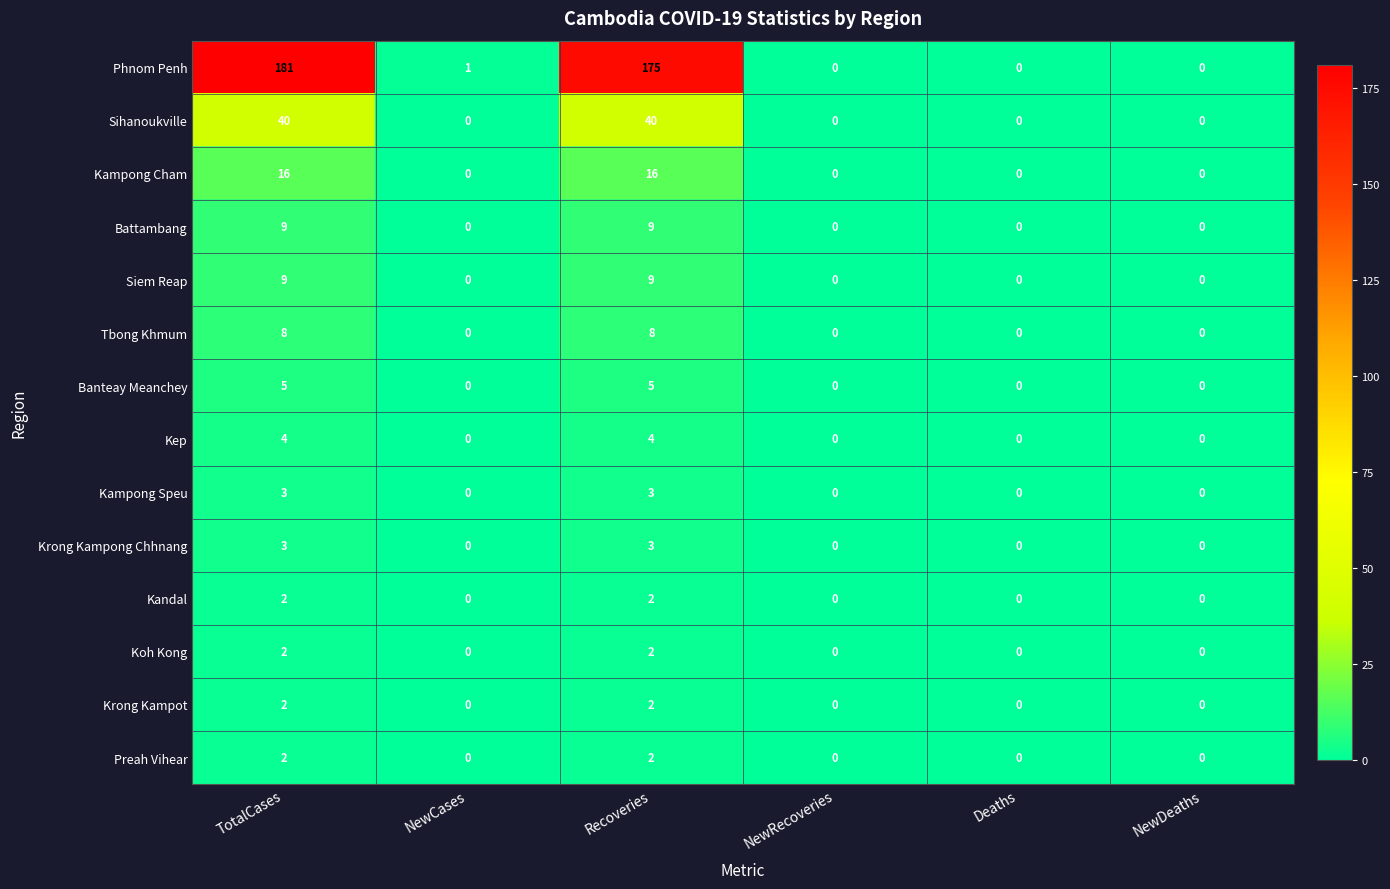

Where is Phnom Penh nearest to the value 90?

Recoveries